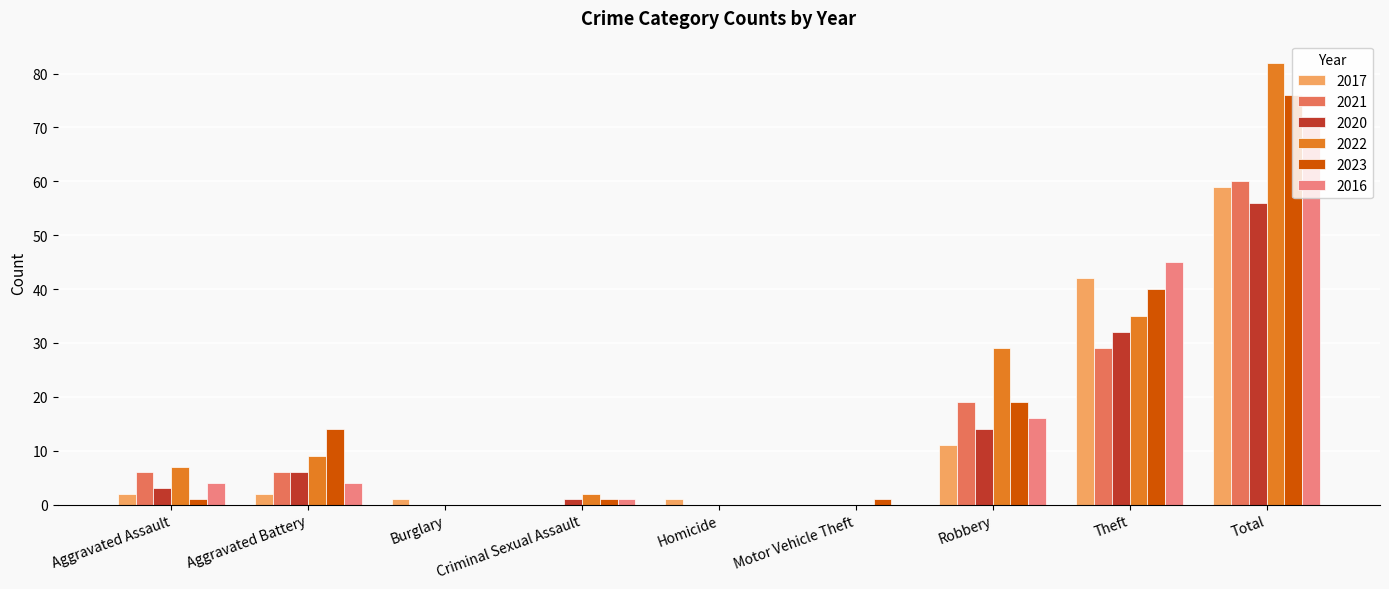

Which series has the largest total across all categories?

2022